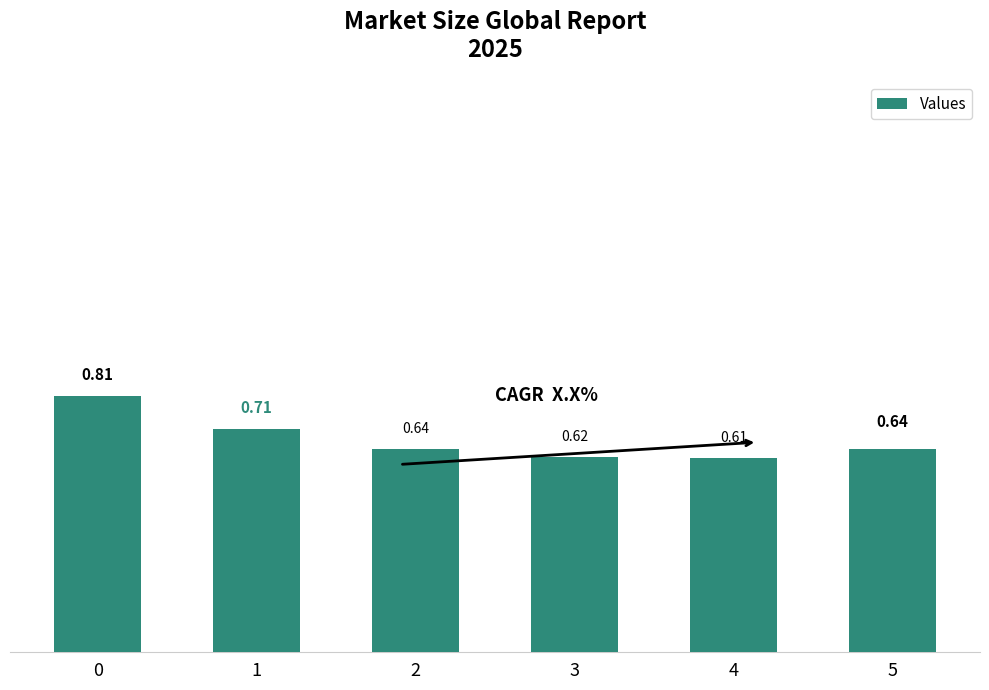

What is the greatest value displayed?

0.8